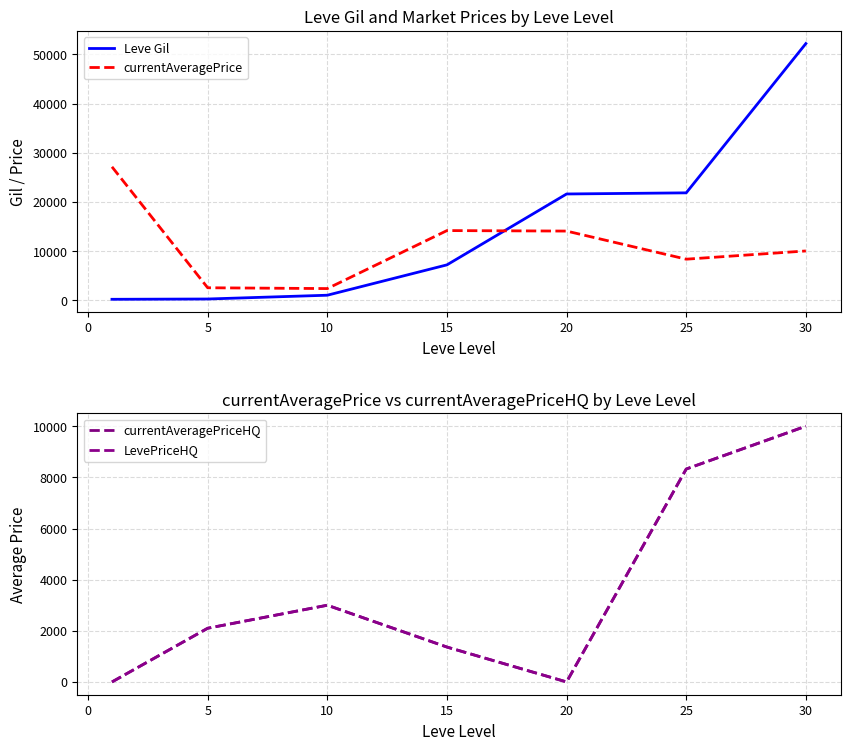

What is the maximum value shown in the chart?

52220